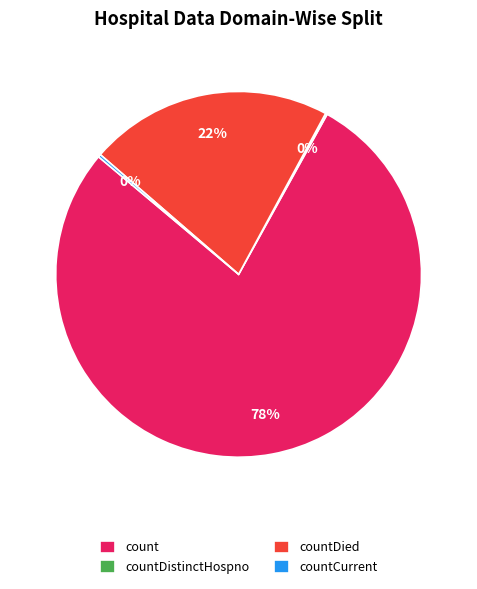

What percentage is the countDied slice, to the nearest percent?

22%